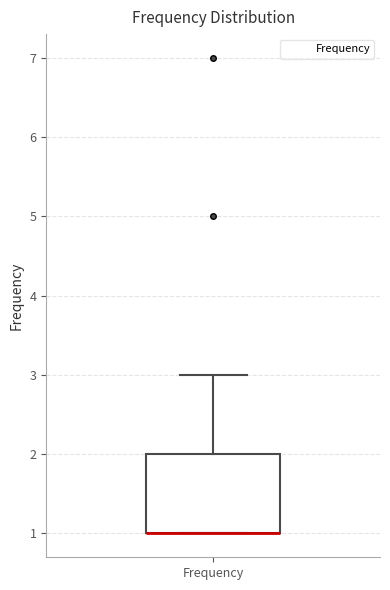

Where is the lower edge of the box for Frequency on the y-axis? The values are not printed on the chart, so give them approximately, as read against the axis.

1